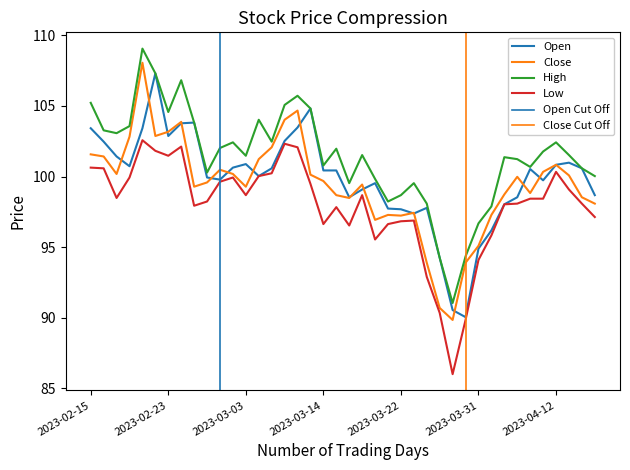

The value of Low at 2023-03-15 is 97.8. True or false?

True